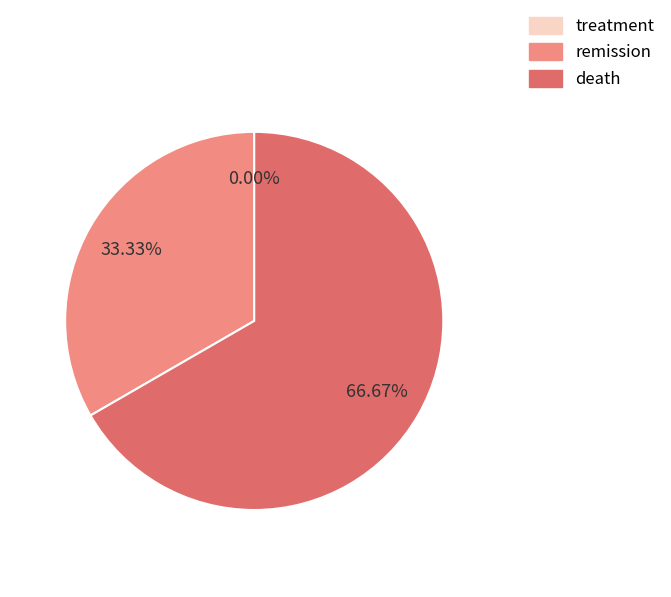

Rank the categories by value from lowest to highest.

treatment, remission, death